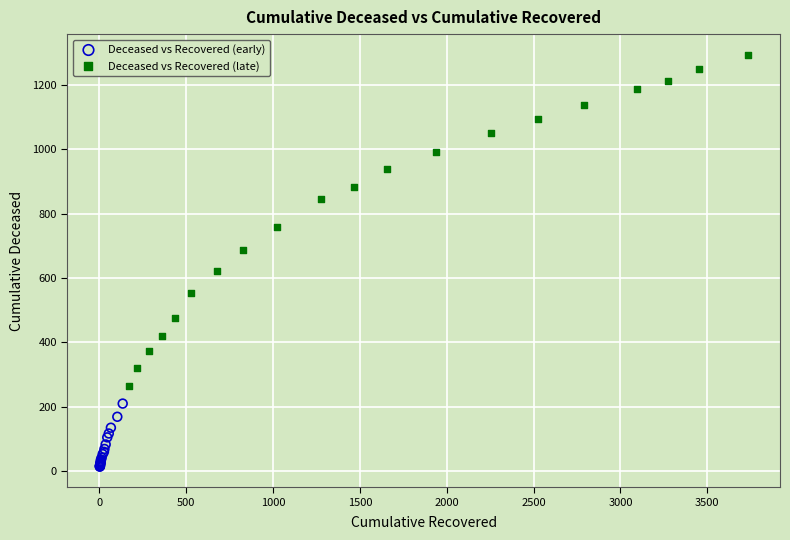

Which series has the largest Y range (max minus min)?

Deceased vs Recovered (late)